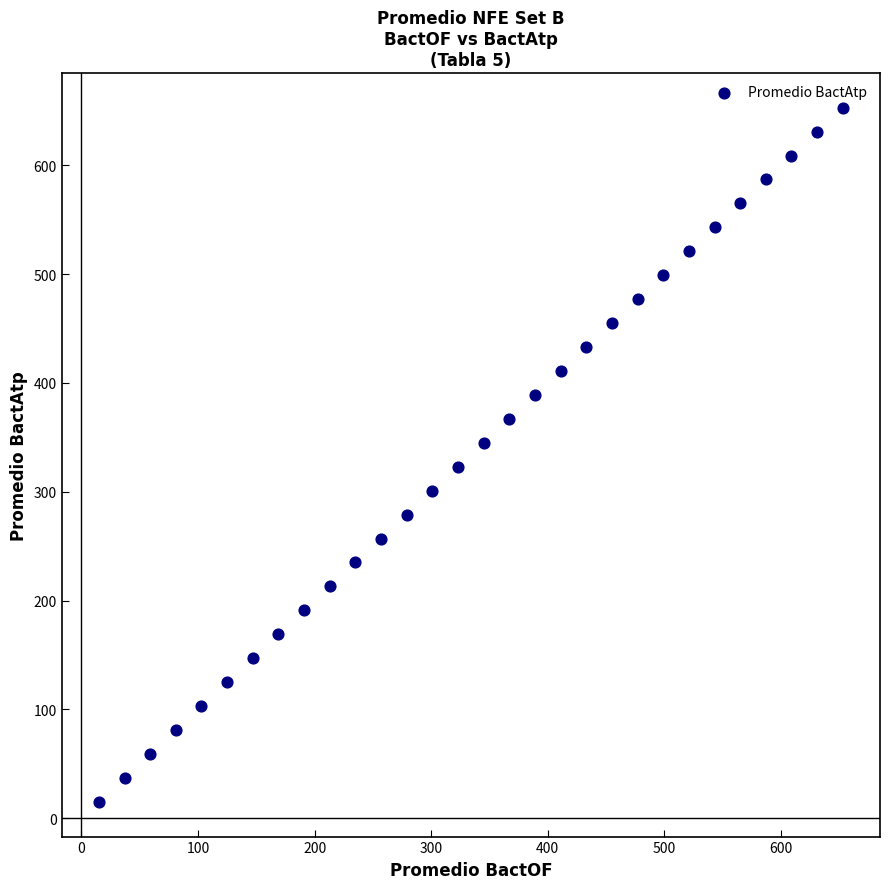

What is the range of X values (max minus min)?

638